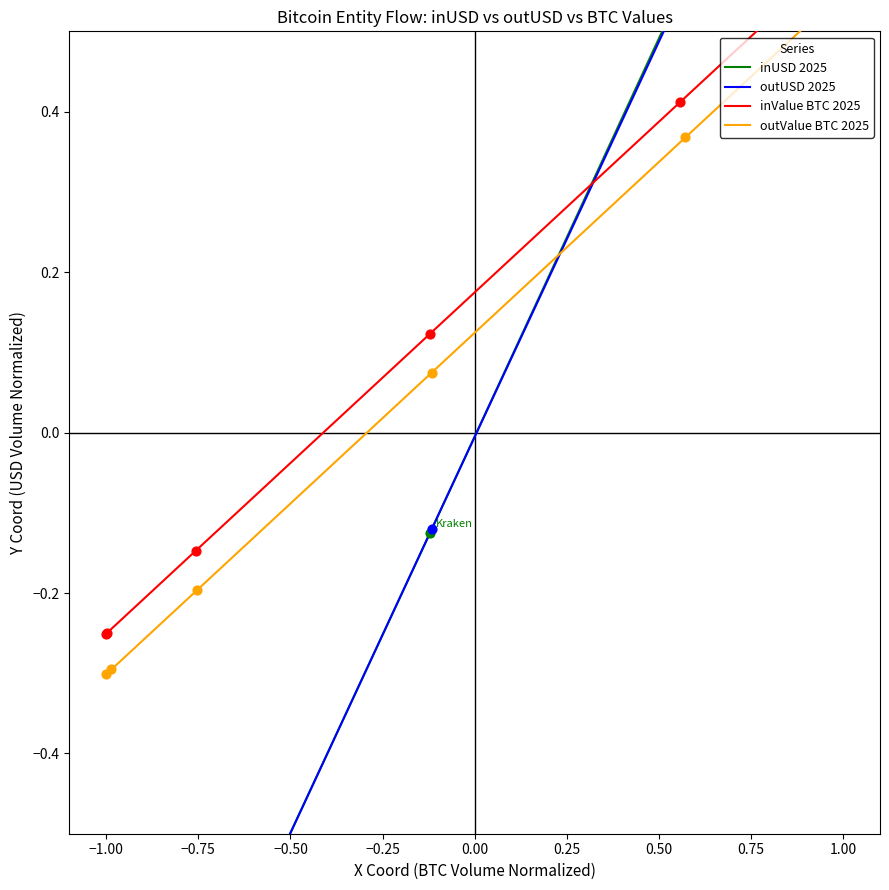

Which series has the largest total across all categories?

inValue BTC 2025